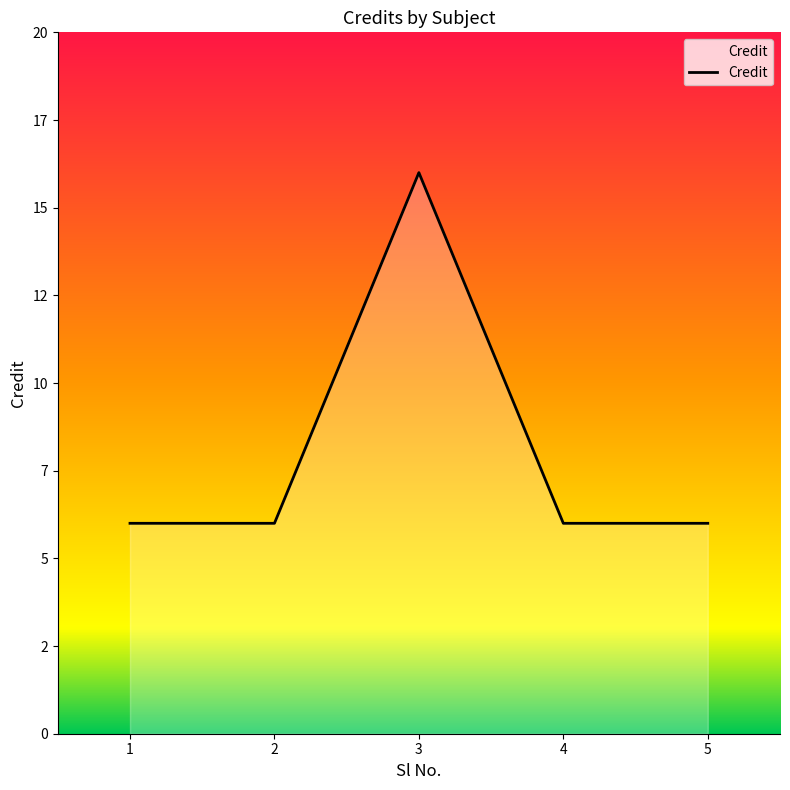

What is the average value?

8